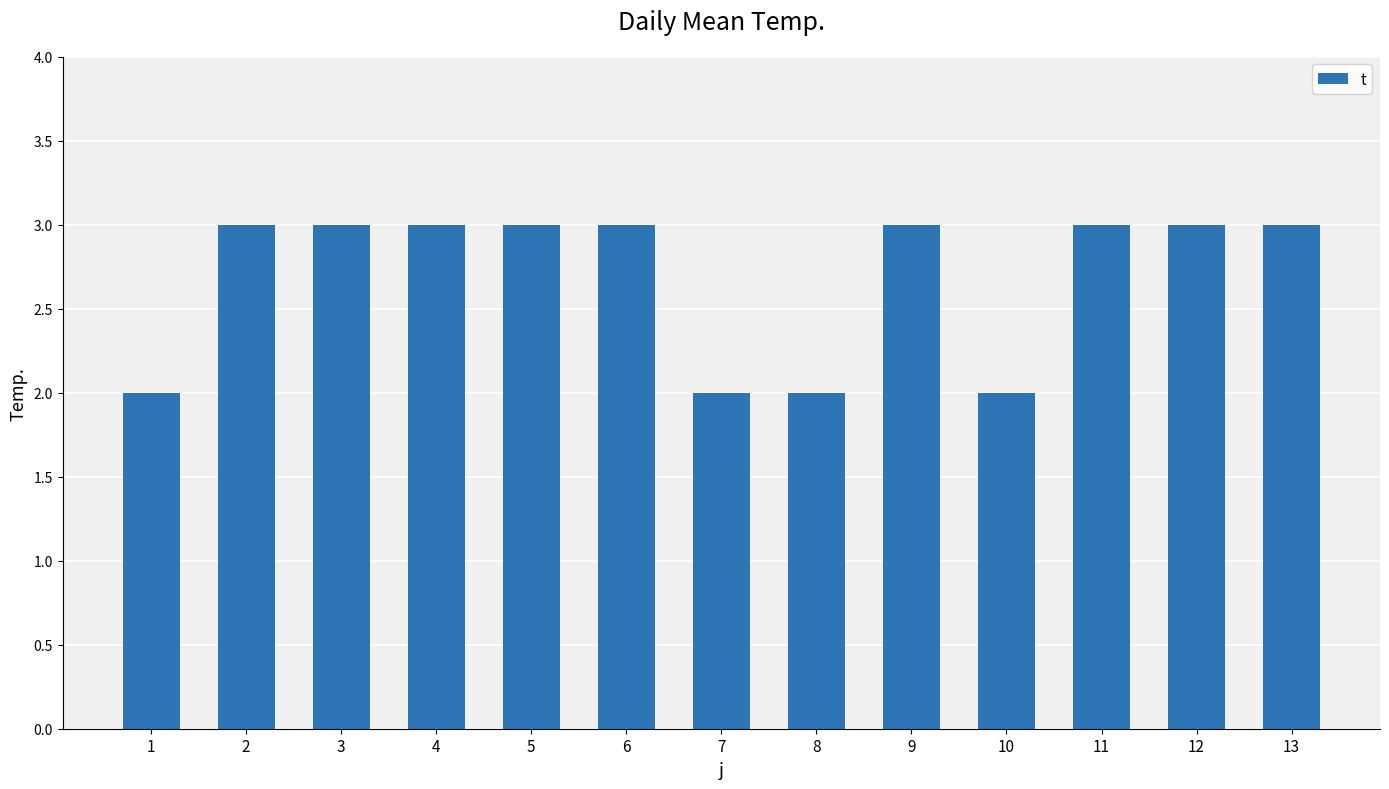

Approximately how many times larger is the value at 8 compared to 9?

0.7